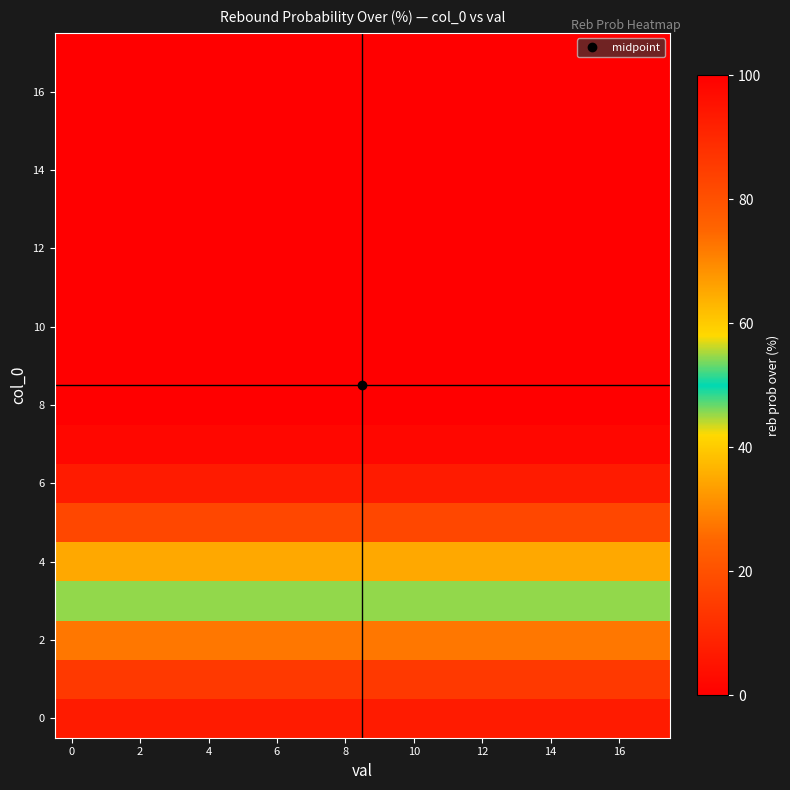

How many series are shown in this chart?

18